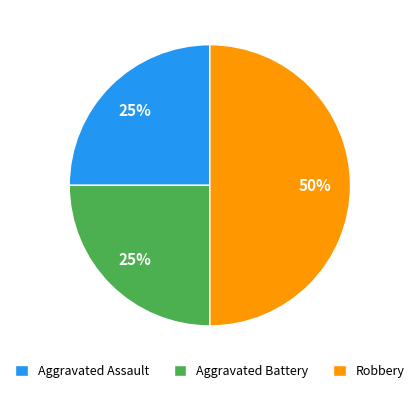

Is it true that Aggravated Battery is 17% of the pie?

False